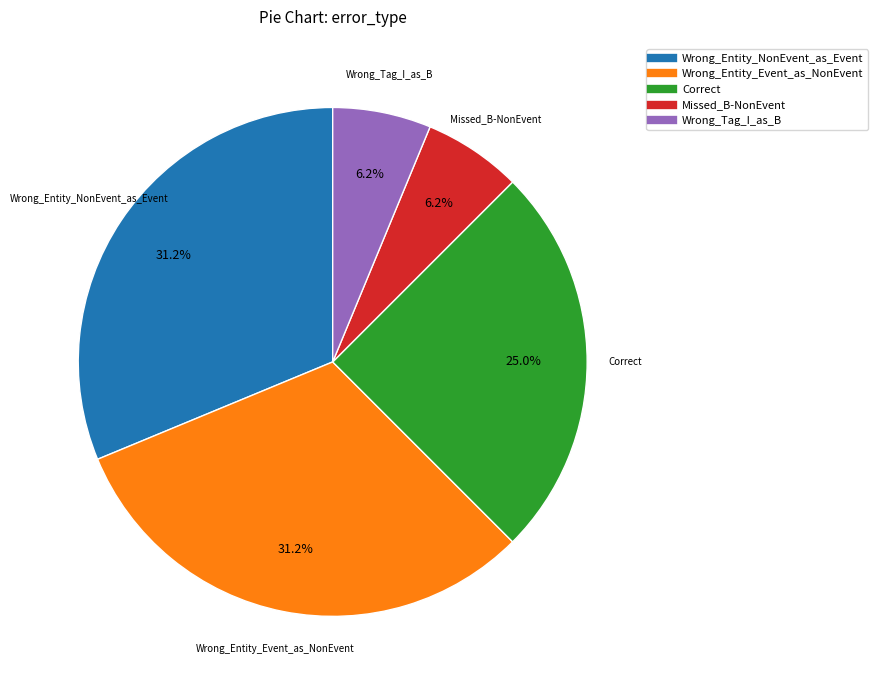

How many slices are in this pie chart?

5